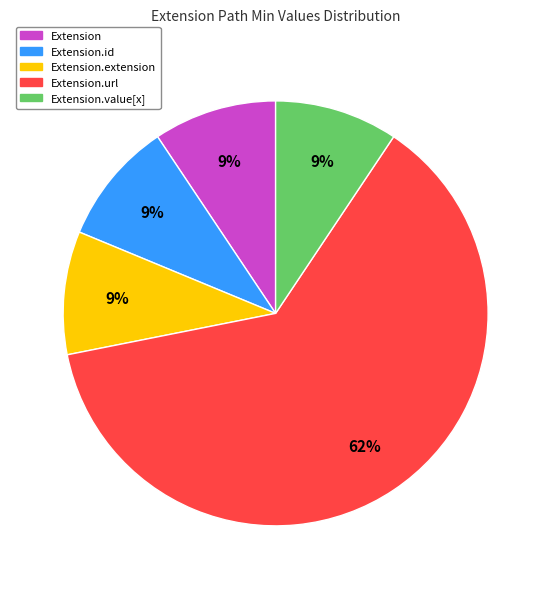

Does any single category account for the majority?

Yes